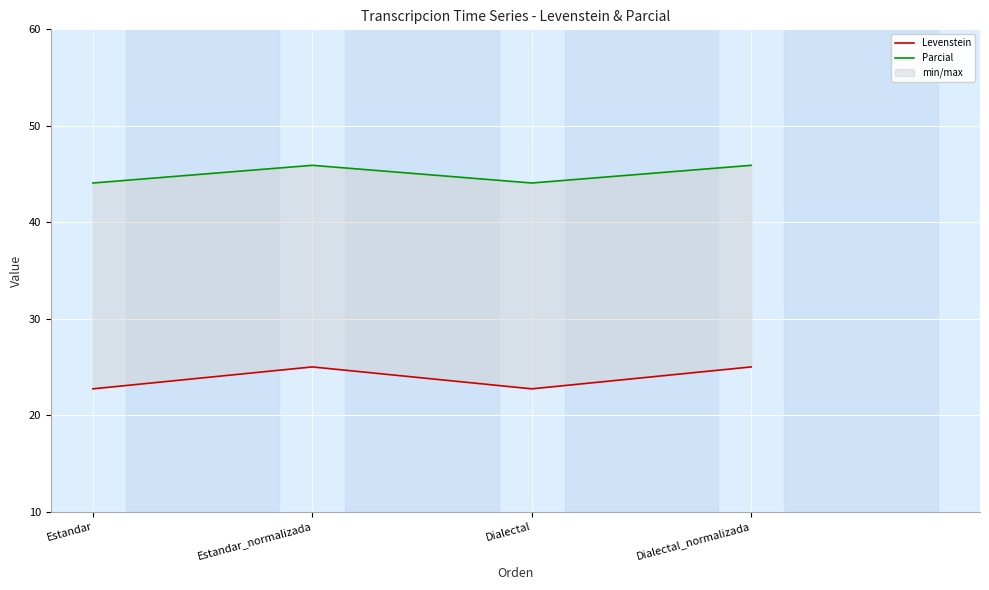

At how many categories does at least one series exceed 42?

4